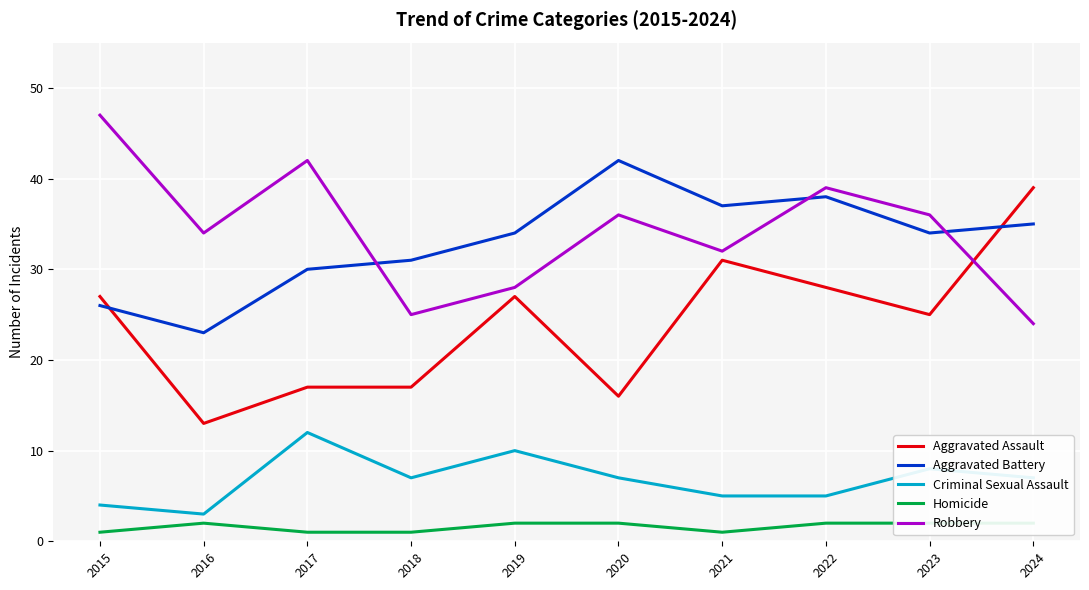

What is the difference between the maximum and second lowest values in the Robbery series?

22